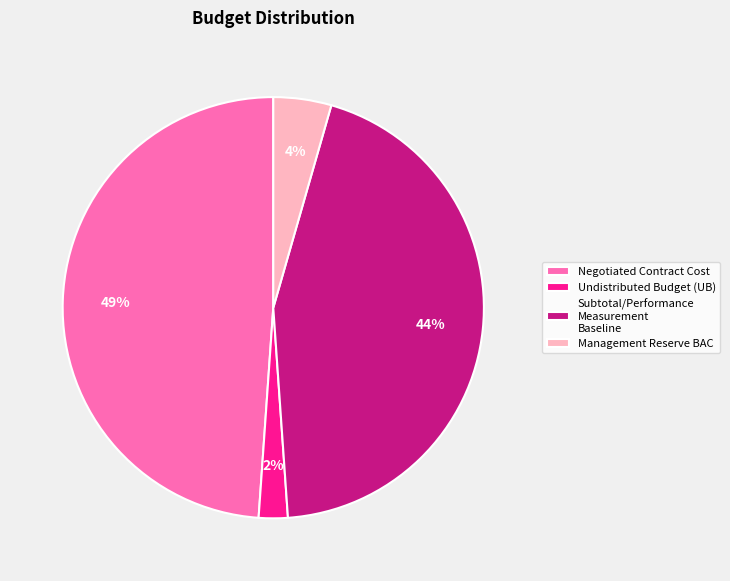

Does Subtotal/Performance Measurement Baseline represent more than half of the total?

No